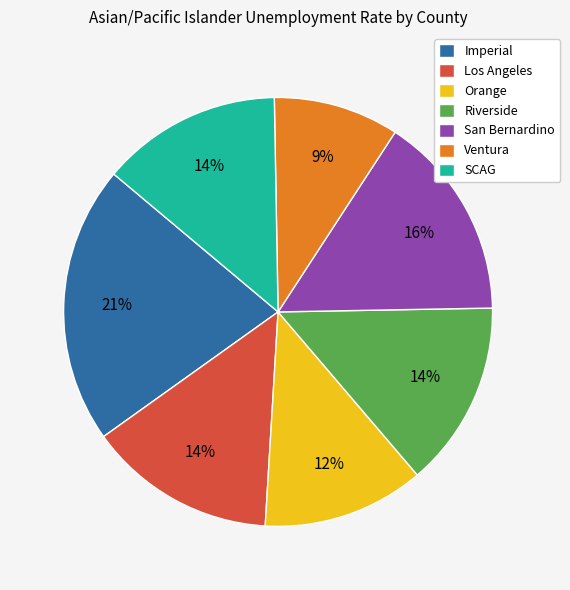

True or false: SCAG accounts for 14% of the total.

True